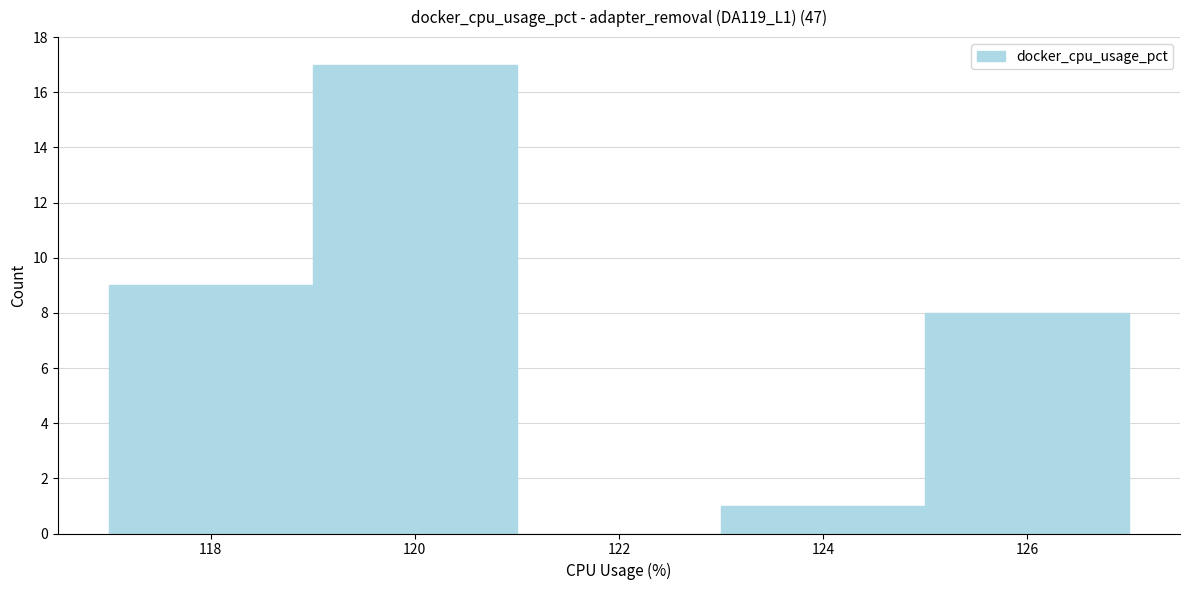

Reading left to right, transcribe this chart: for each bar, give the range it covers on the x-axis and its height. The values are not printed on the chart, so give them approximately, as read against the axis.

117 to 119: 9
119 to 121: 17
121 to 123: 0
123 to 125: 1
125 to 127: 8